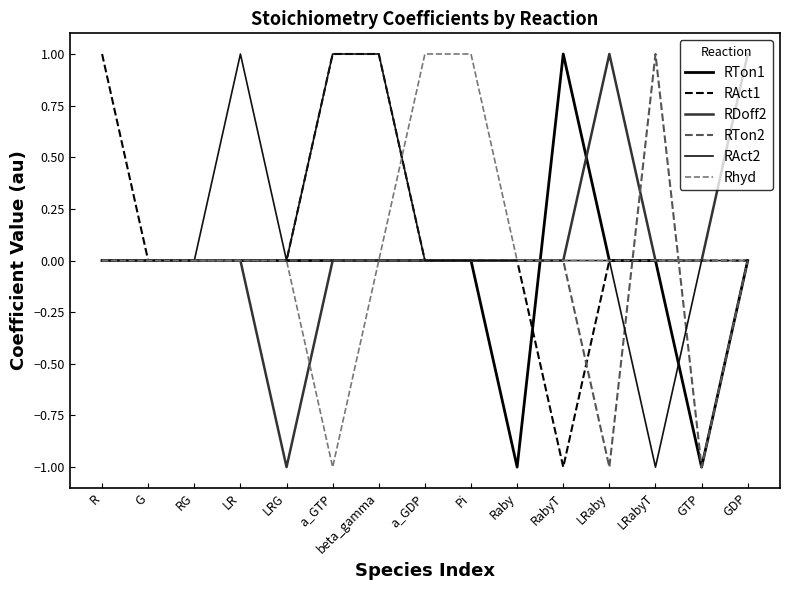

How many lines are shown in the chart?

6